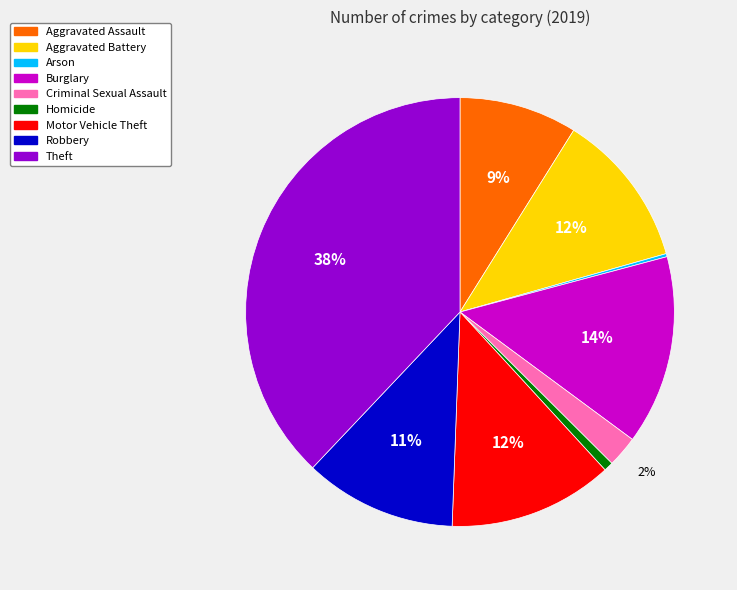

Between Burglary and Theft, which is larger?

Theft